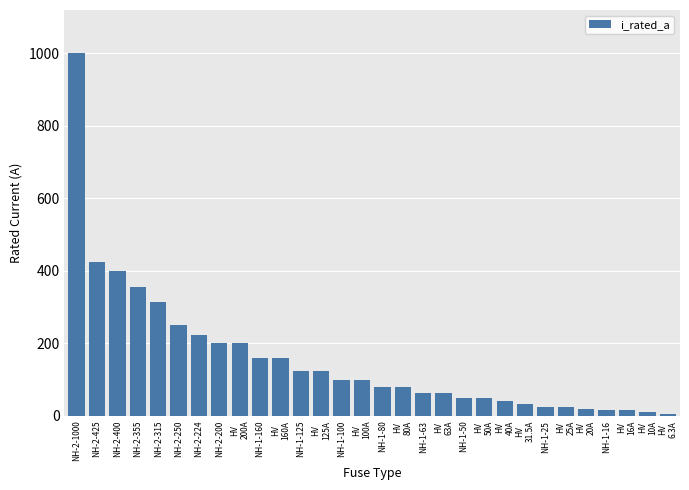

Which label corresponds to the largest value in the chart?

NH-2-1000